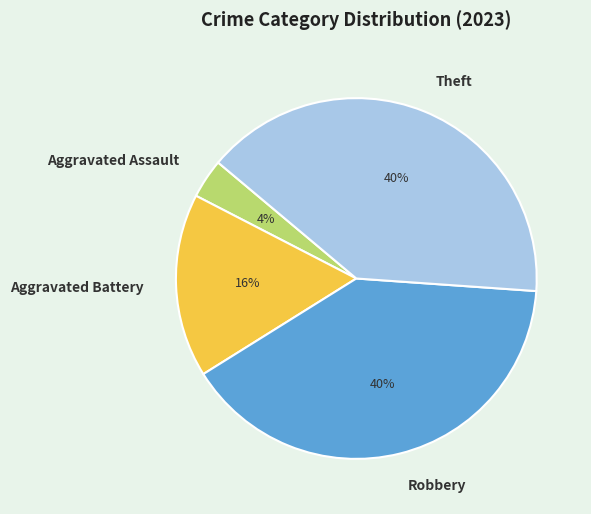

True or false: Theft accounts for 54% of the total.

False